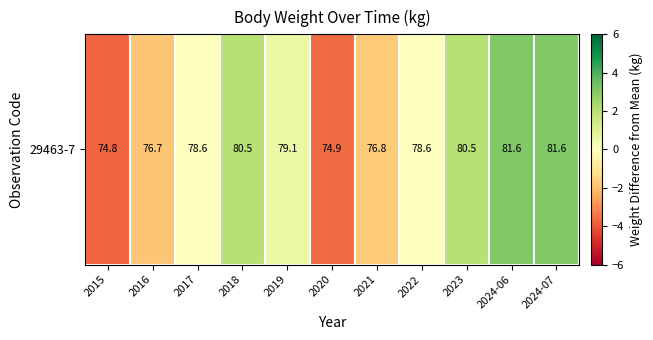

Reading left to right, list all the values displayed in this chart.

2015=-3.7	2016=-1.8	2017=0.1	2018=2.0	2019=0.6	2020=-3.6	2021=-1.7	2022=0.1	2023=2.0	2024-06=3.1	2024-07=3.1